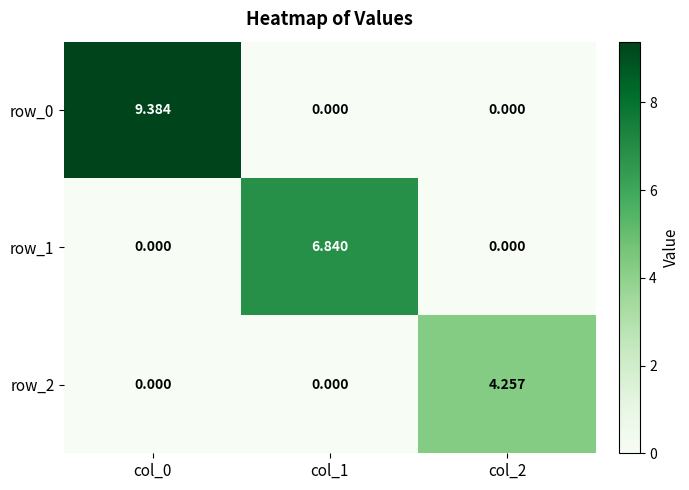

Is the value of row_2 at col_2 greater than the value of row_1 at col_0?

Yes